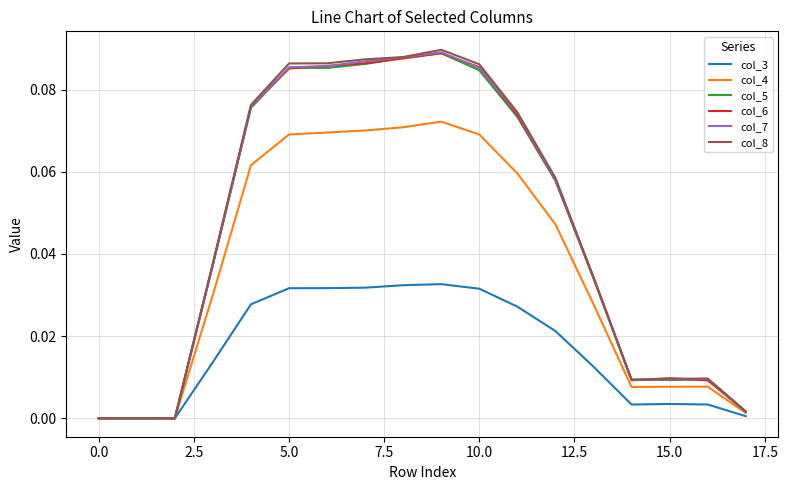

Which series has the widest spread of values?

col_8